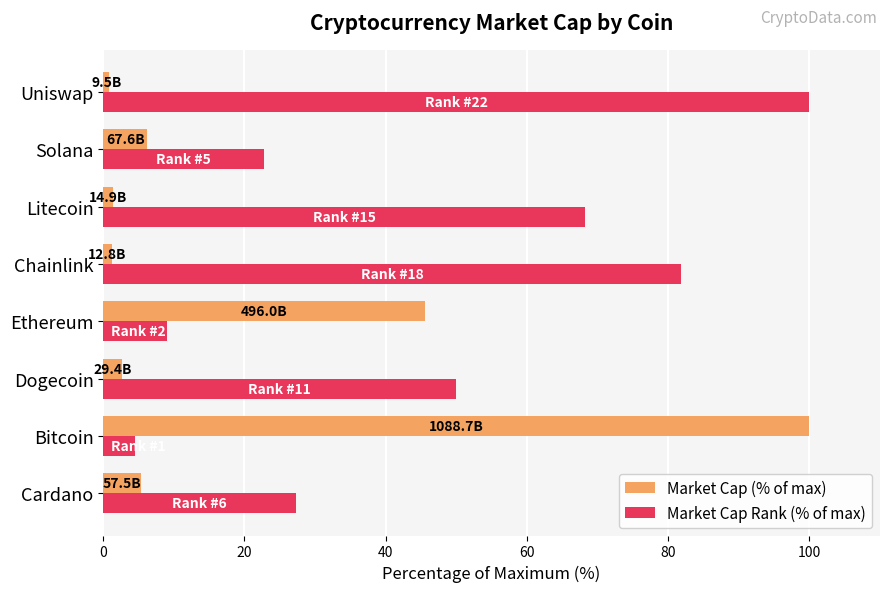

How many data points in Market Cap Rank (% of max) are less than 50?

4